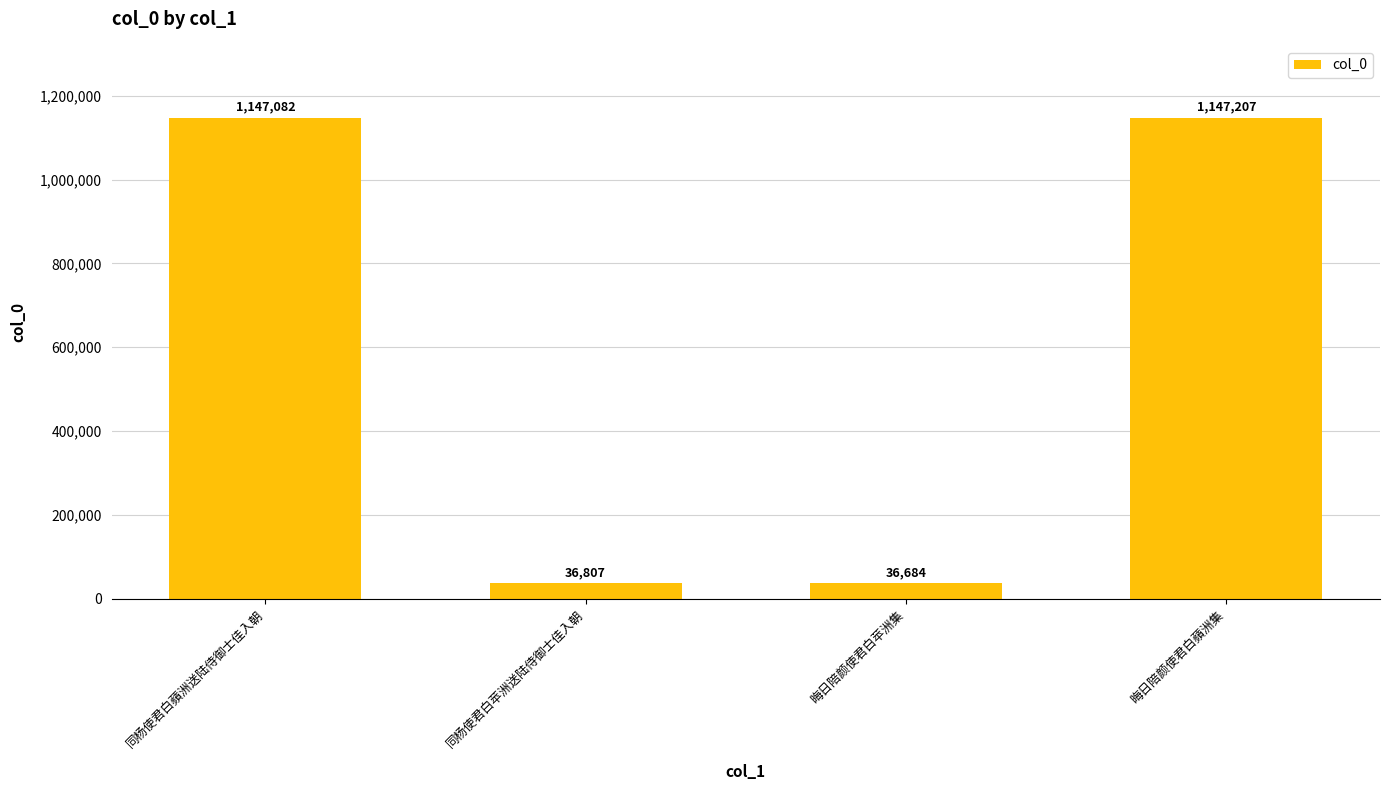

Which category has the lowest value across all series?

晦日陪颜使君白苹洲集